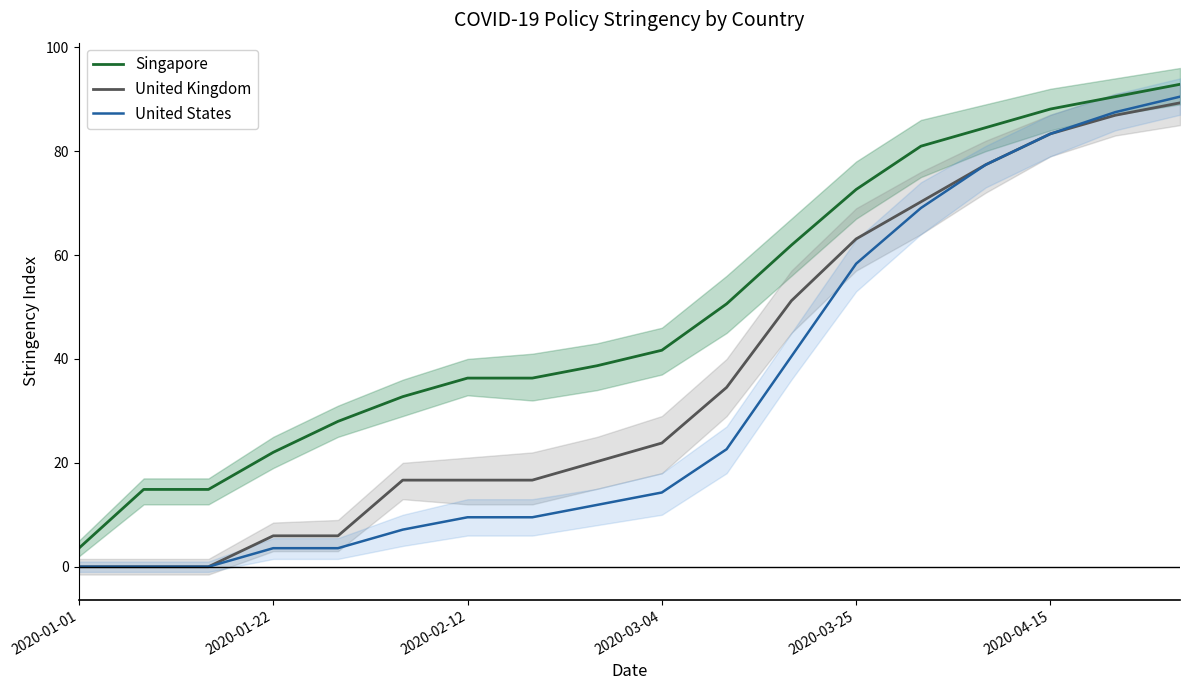

Which series has the largest total across all categories?

Singapore